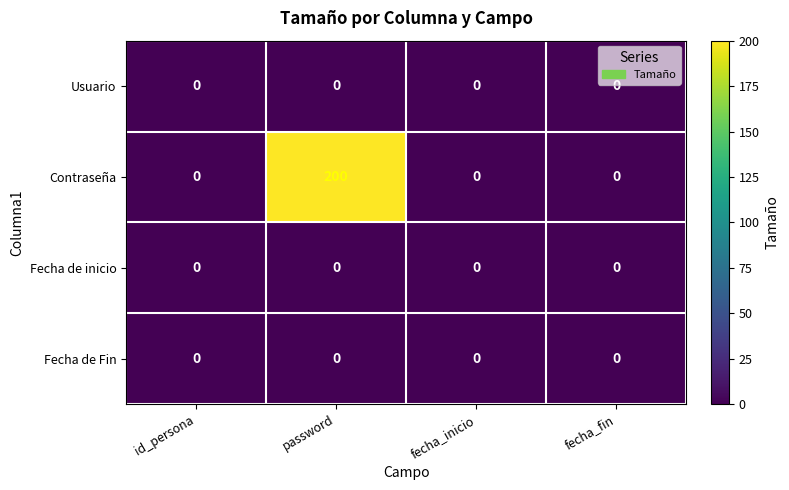

Which series changed the most between id_persona and password?

Contraseña